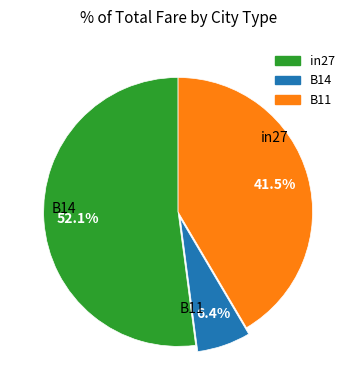

Which slice is the largest?

in27